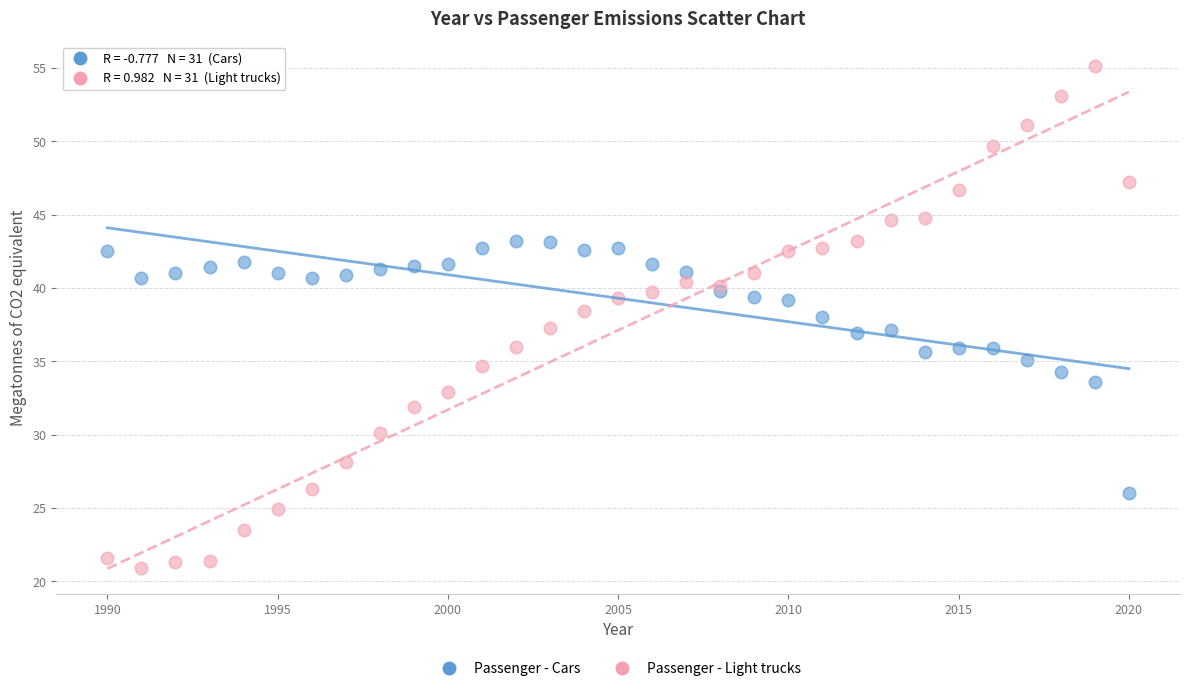

What are all the series names shown in the legend?

Passenger - Cars, Passenger - Light trucks